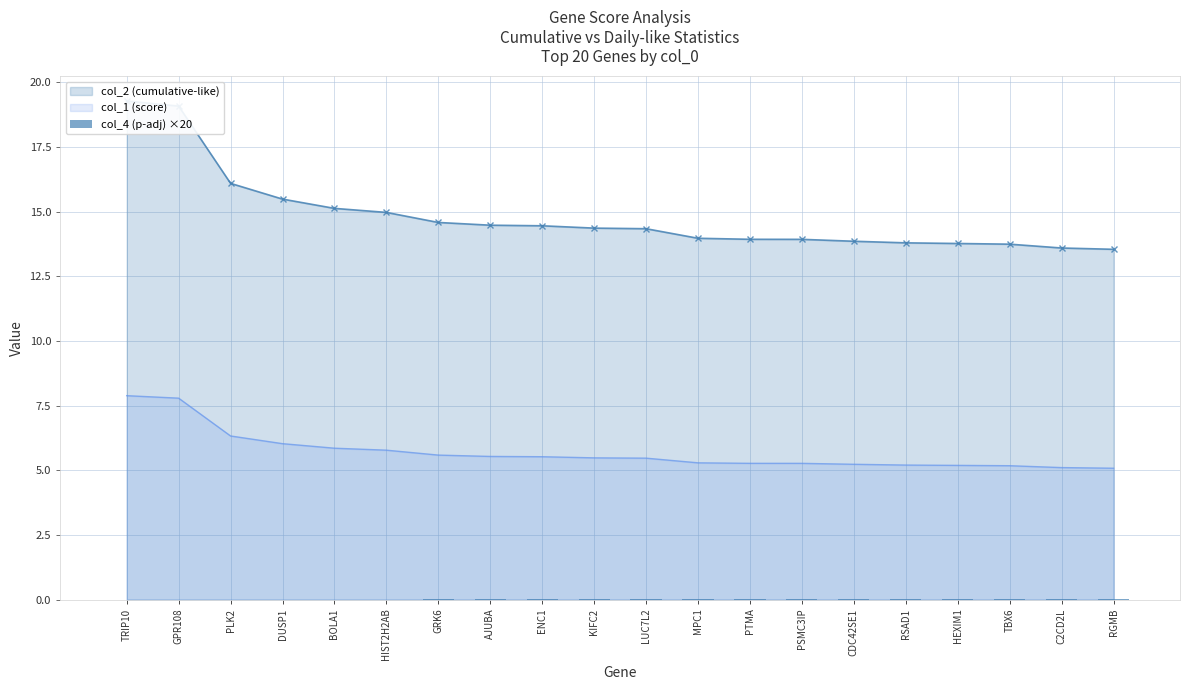

Are the bars grouped side by side (vs. stacked)?

No